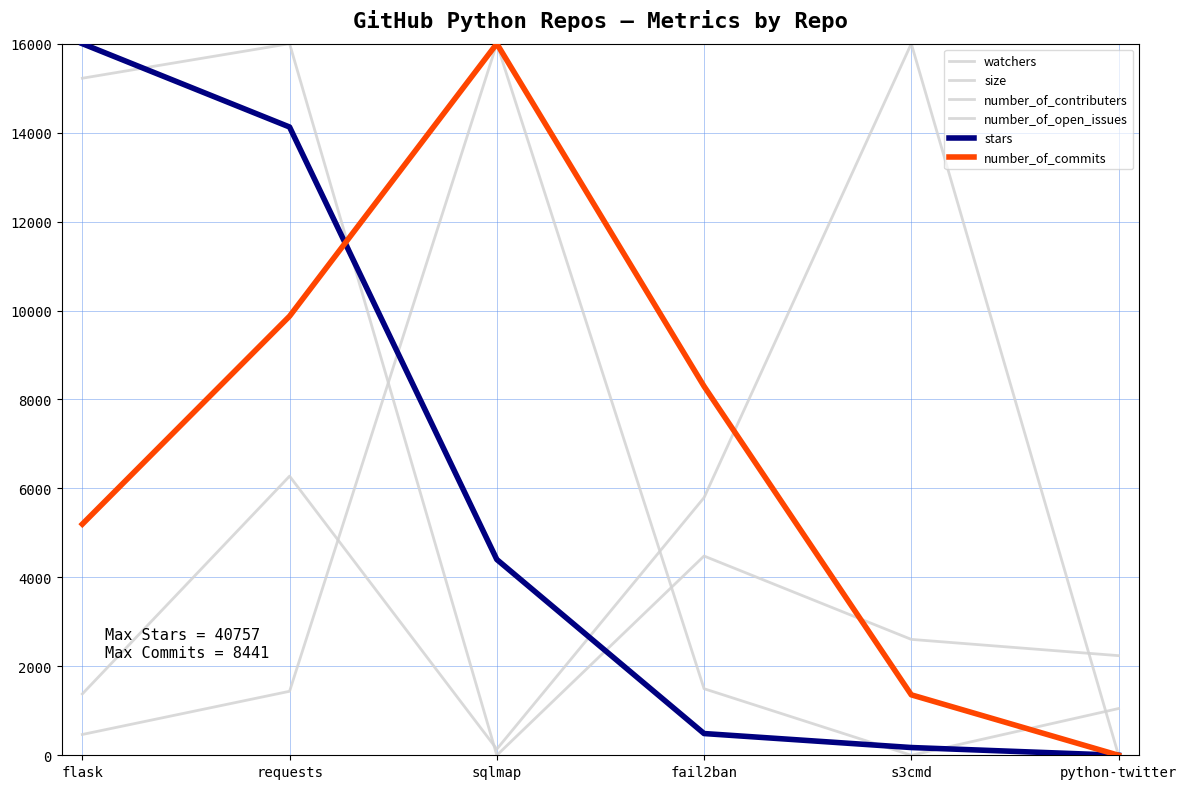

Which category has the highest value in the stars series?

flask